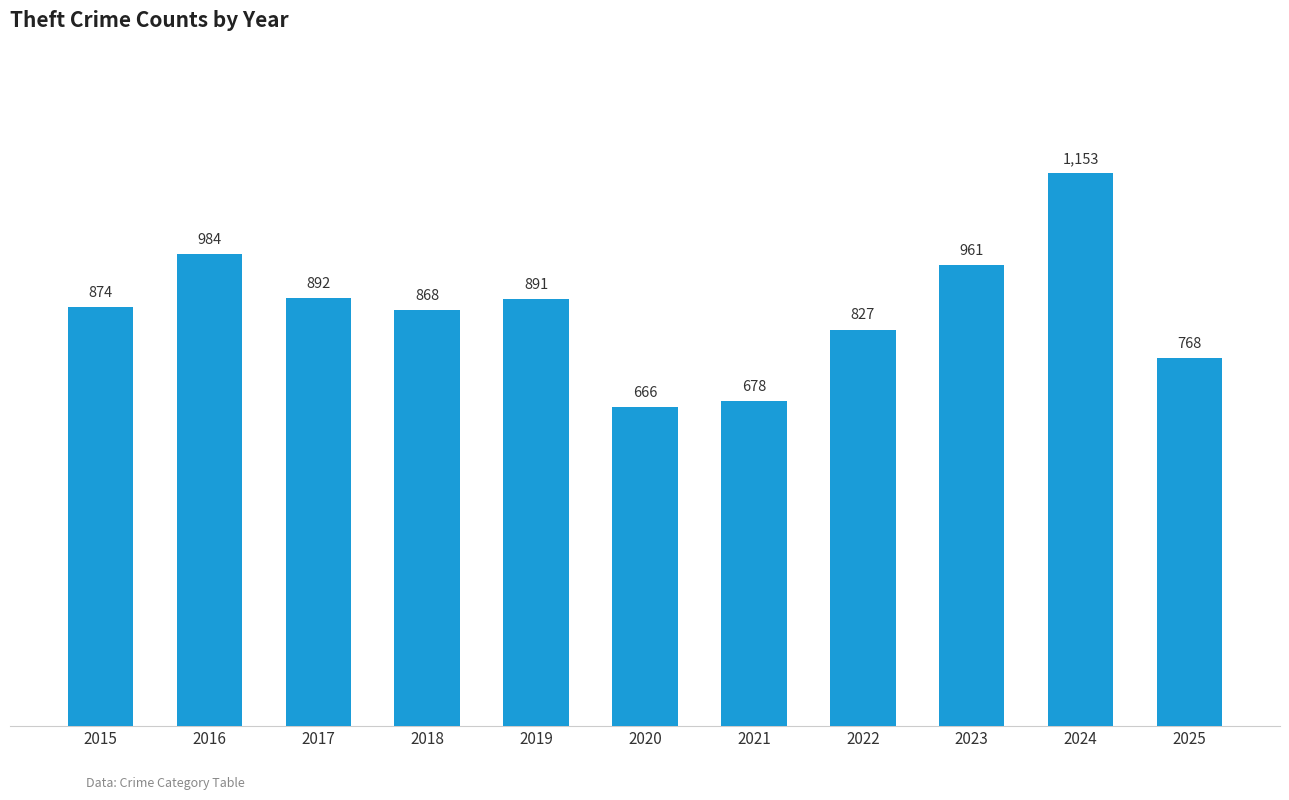

What is the difference between the second highest and minimum values?

318